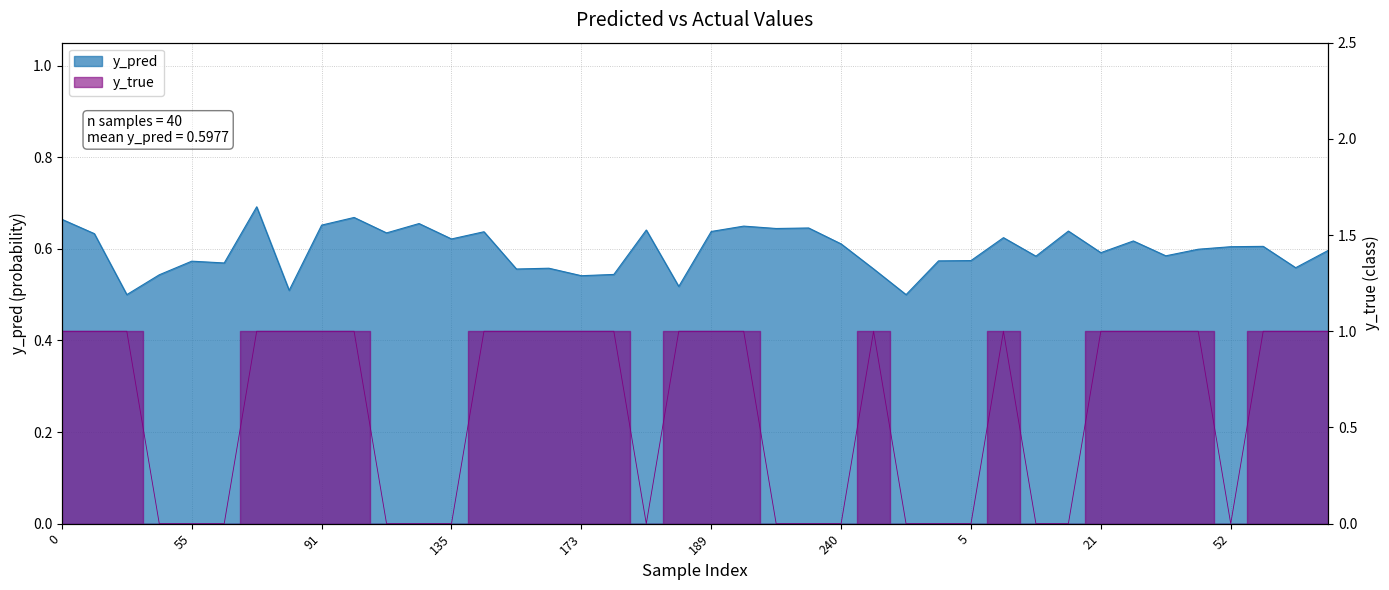

Does the chart have visible grid lines?

Yes